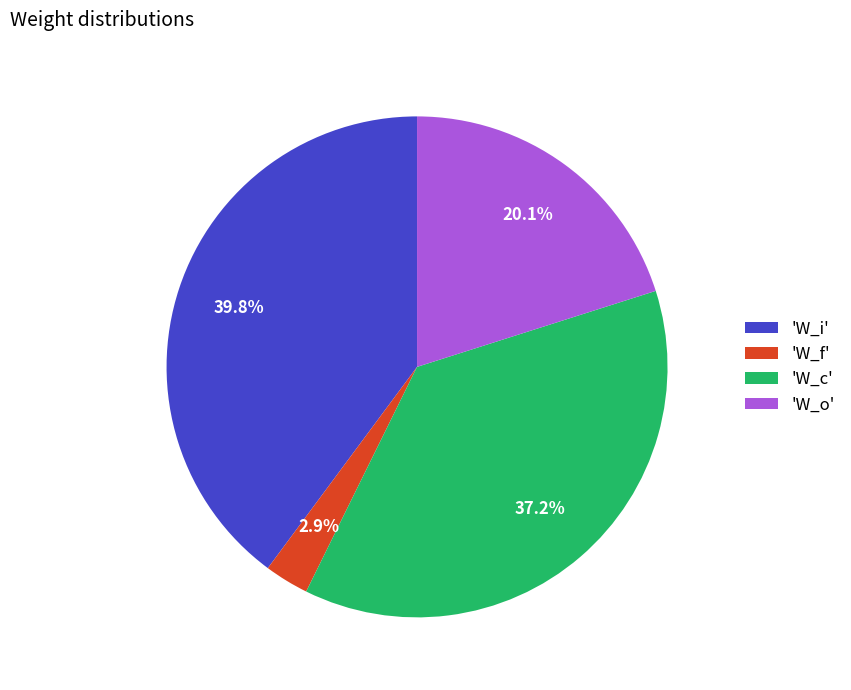

Is there a majority slice in this chart?

No